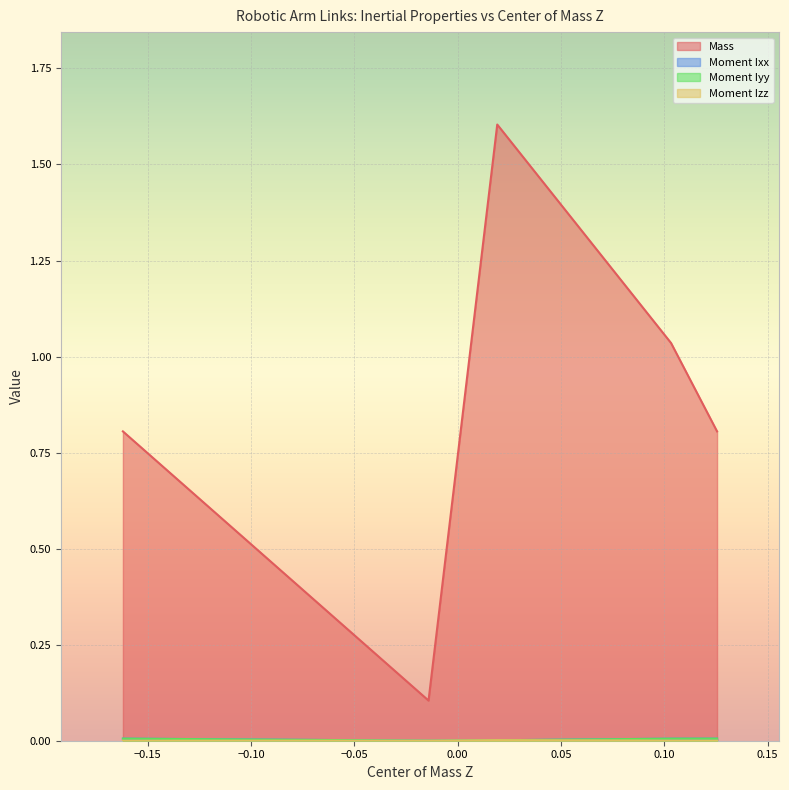

True or false: Moment Ixx has a value of 0.0 at arm.

False